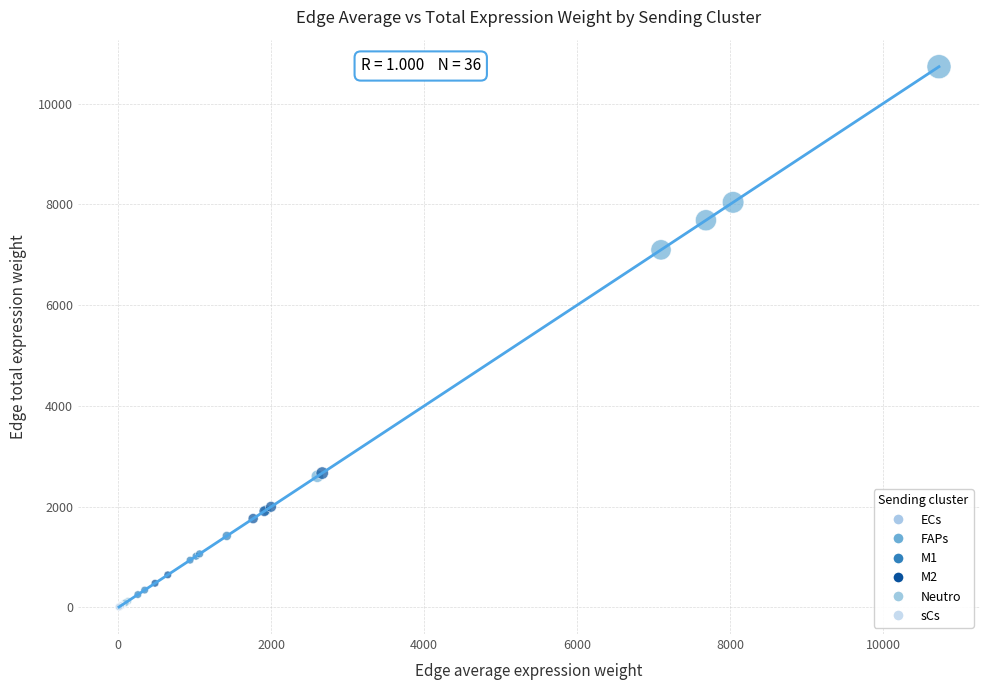

Which series has the largest Y range (max minus min)?

FAPs